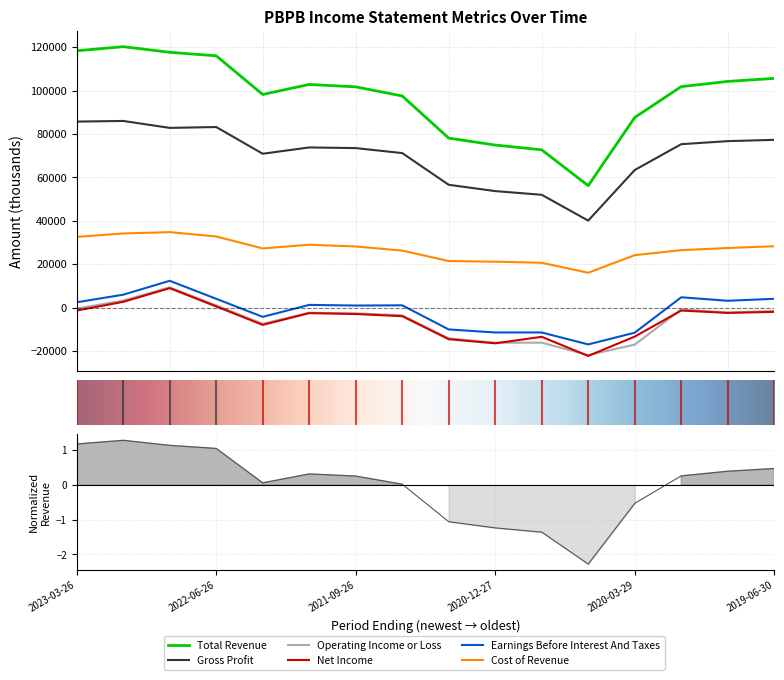

At which label is Gross Profit closest to 63050?

2020-03-29